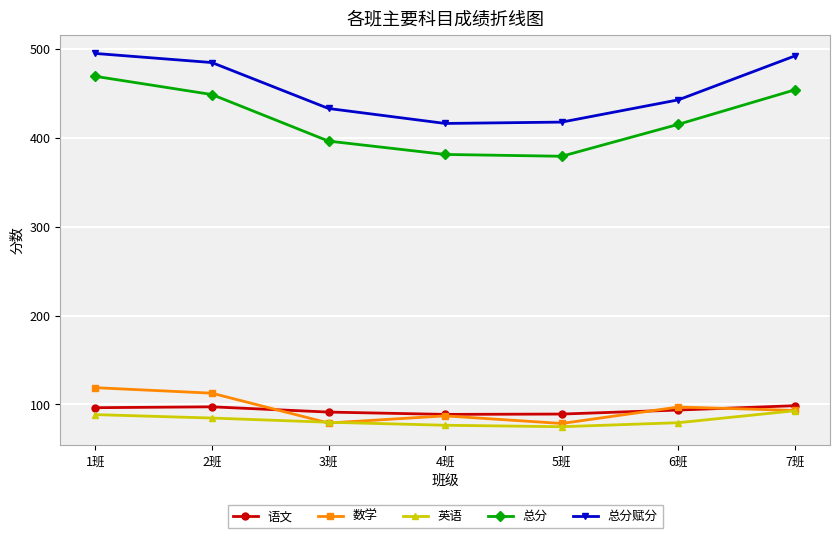

What is the label of the 5th point from the left?

5班